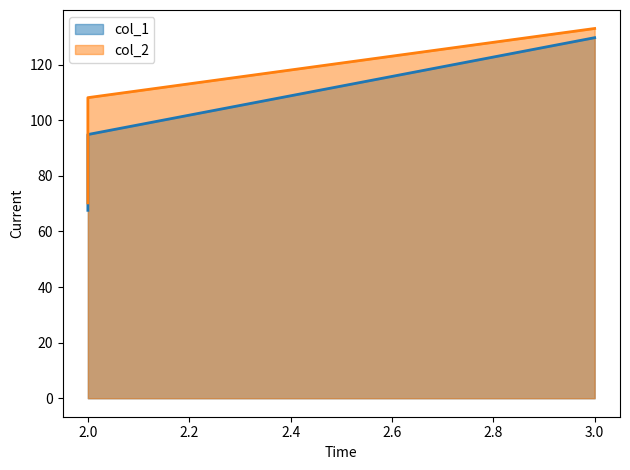

List the labels in order of col_2 value, largest first.

3, 2, 2, 2